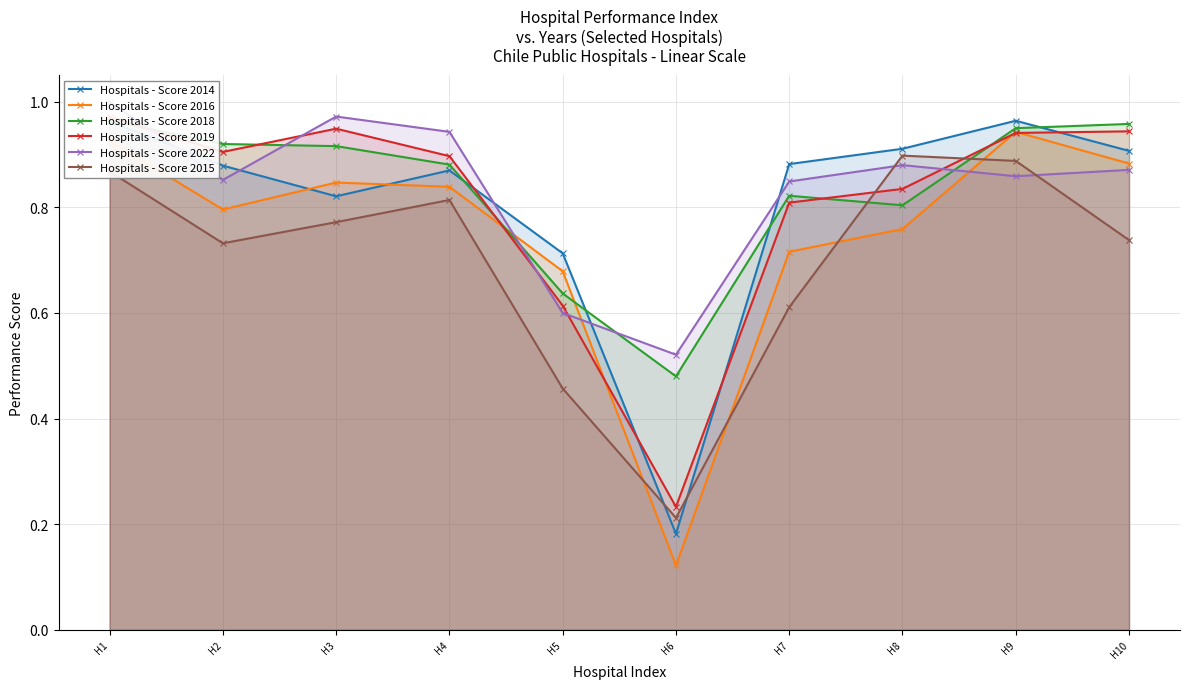

Which series has the largest total across all categories?

Hospitals - Score 2022